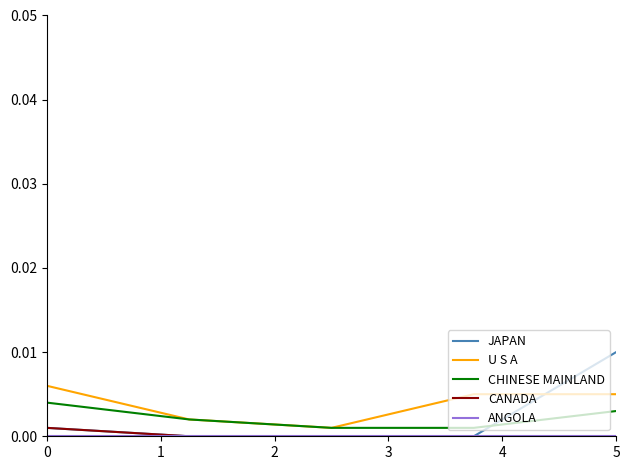

Is this an area chart (filled region under the line)?

No